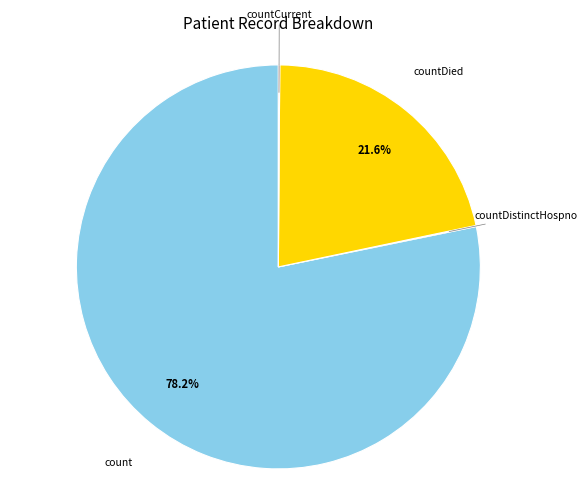

Does any single category account for the majority?

Yes